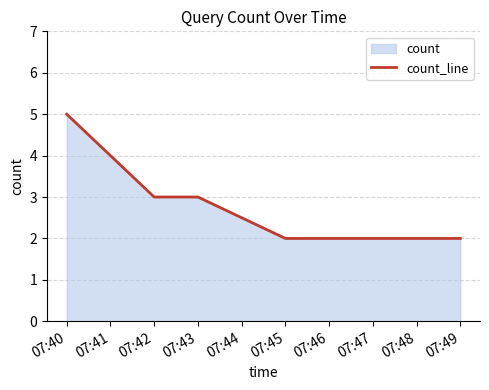

True or false: there are more than 2 points higher than both neighbors.

False